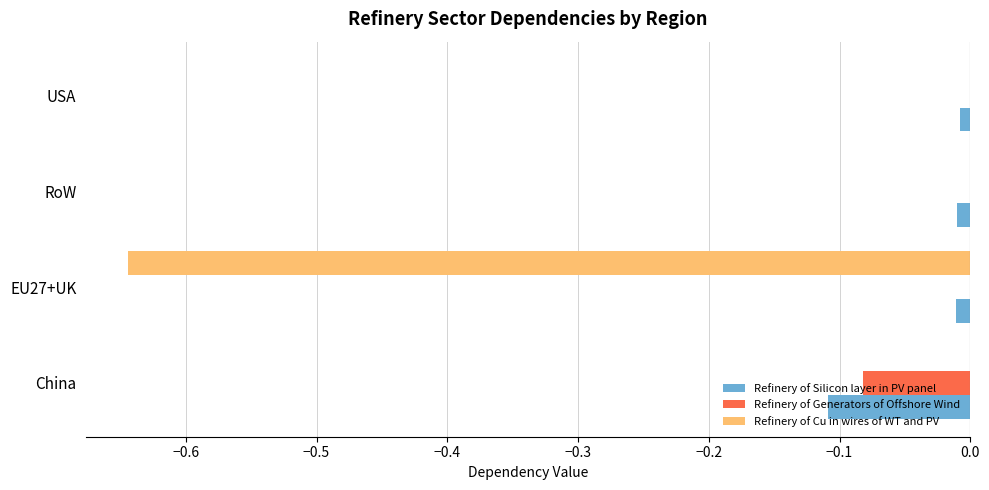

Between RoW and USA, which series saw the biggest shift?

Refinery of Silicon layer in PV panel